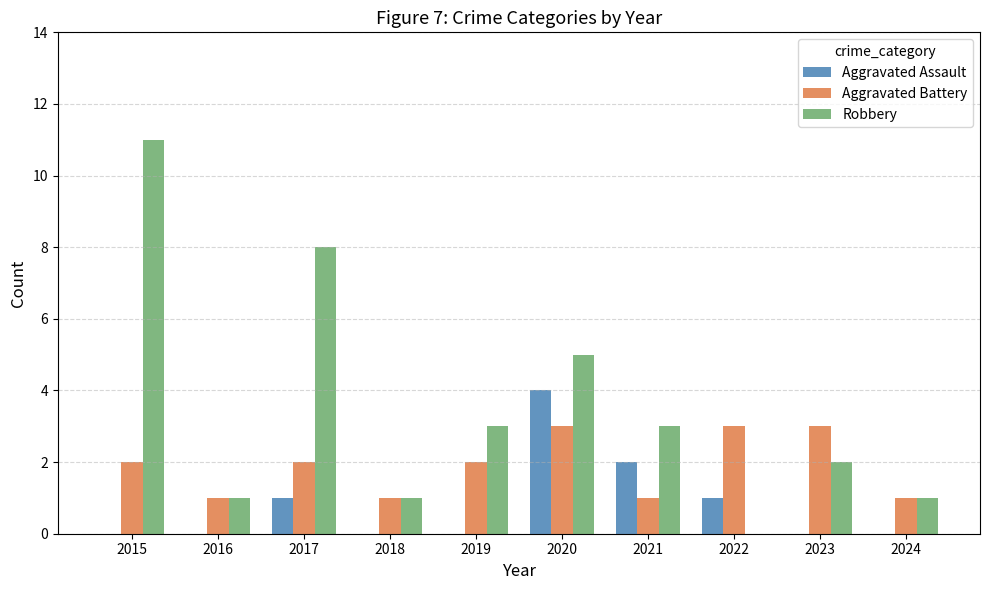

Is it true that Aggravated Battery equals 2 at 2023?

False